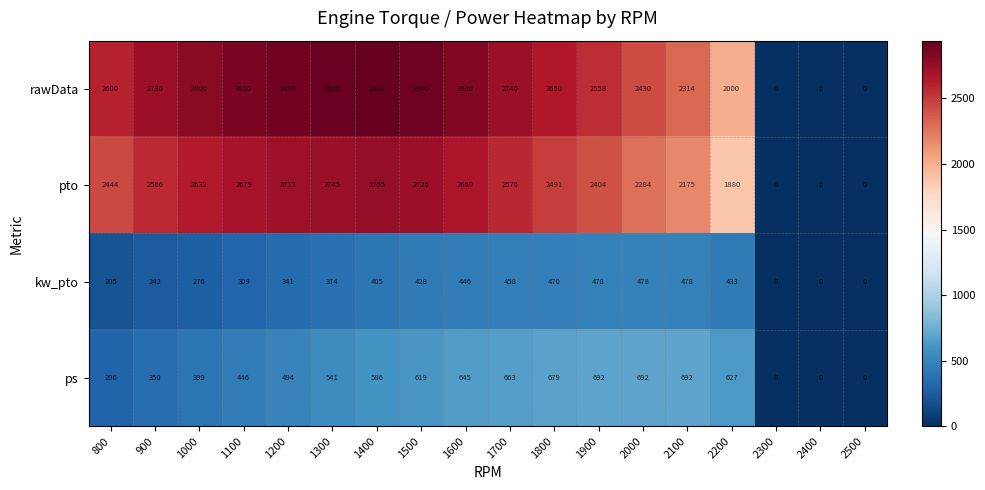

Which series has the widest spread of values?

rawData